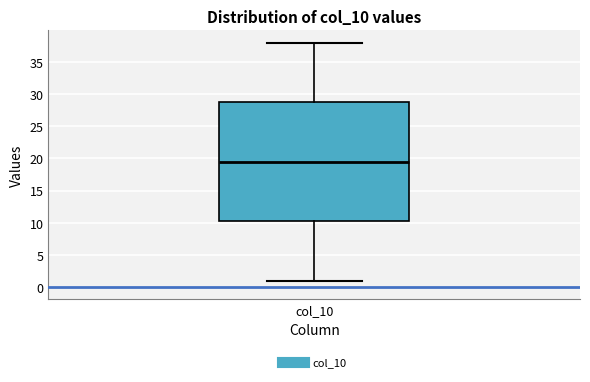

Transcribe this box plot: give where the median line is, the range the box spans, and where the two whiskers end, as read against the y-axis. The values are not printed on the chart, so give them approximately, as read against the axis.

median 19.5, box 10.5 to 29.0, whiskers 1.0 to 38.0